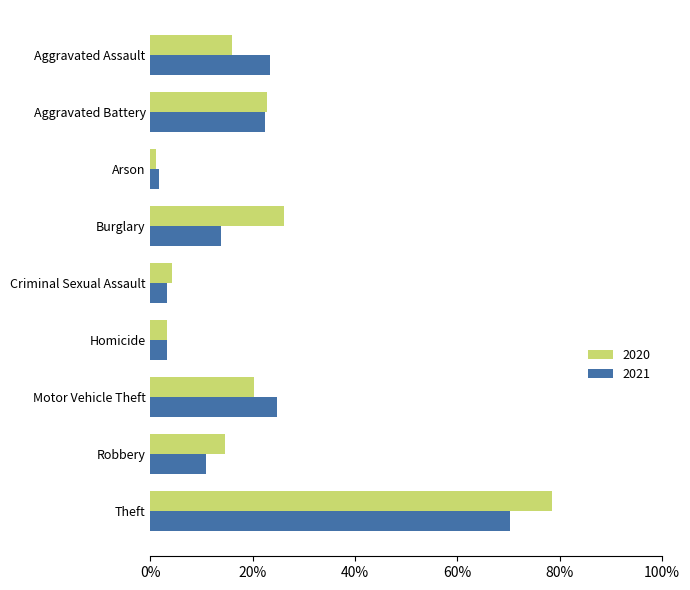

At Theft, list the series in order from largest to smallest.

2020, 2021